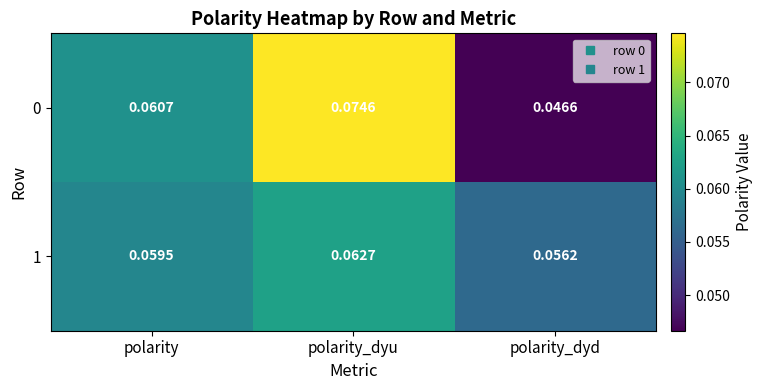

At which category is the sum across all series the highest?

polarity_dyu